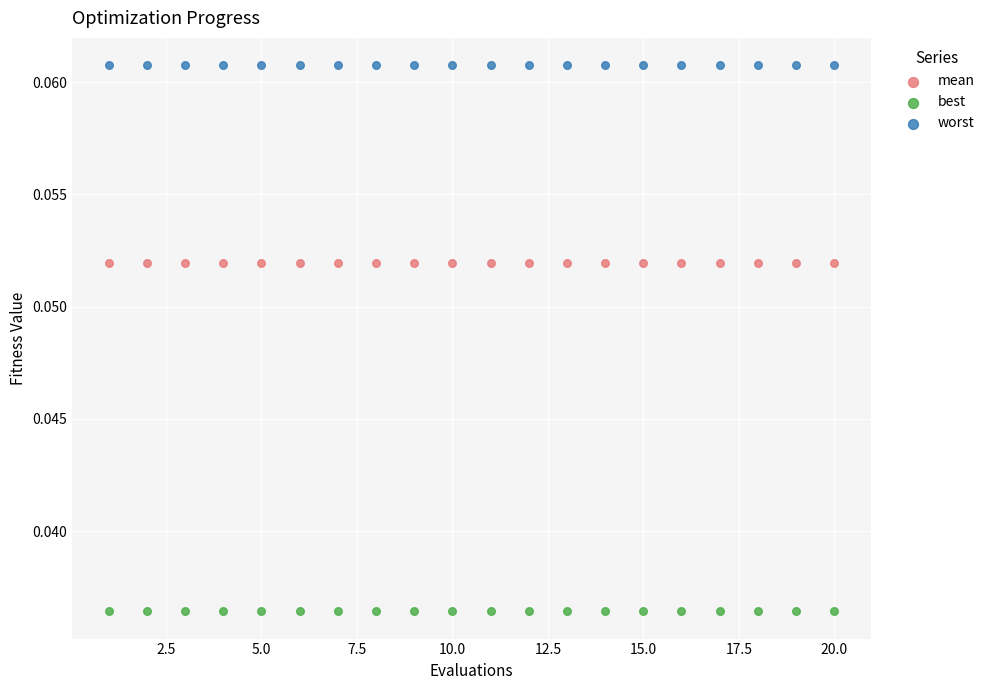

Which series contains the lowest Y value?

best